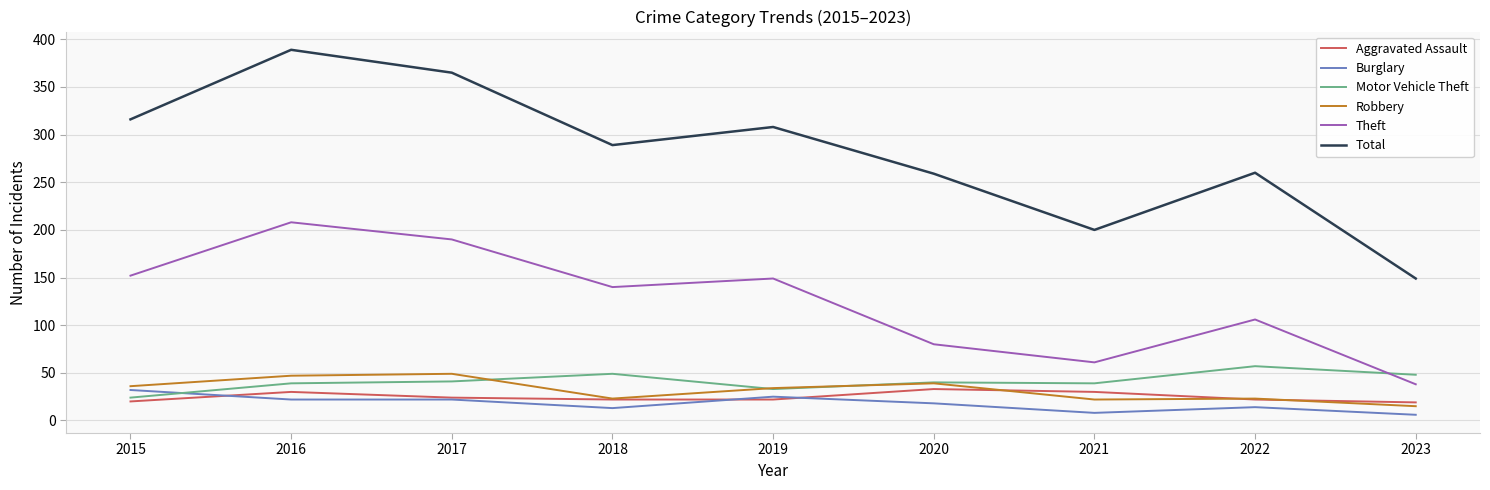

What is the difference between the Burglary values at 2022 and 2019?

11